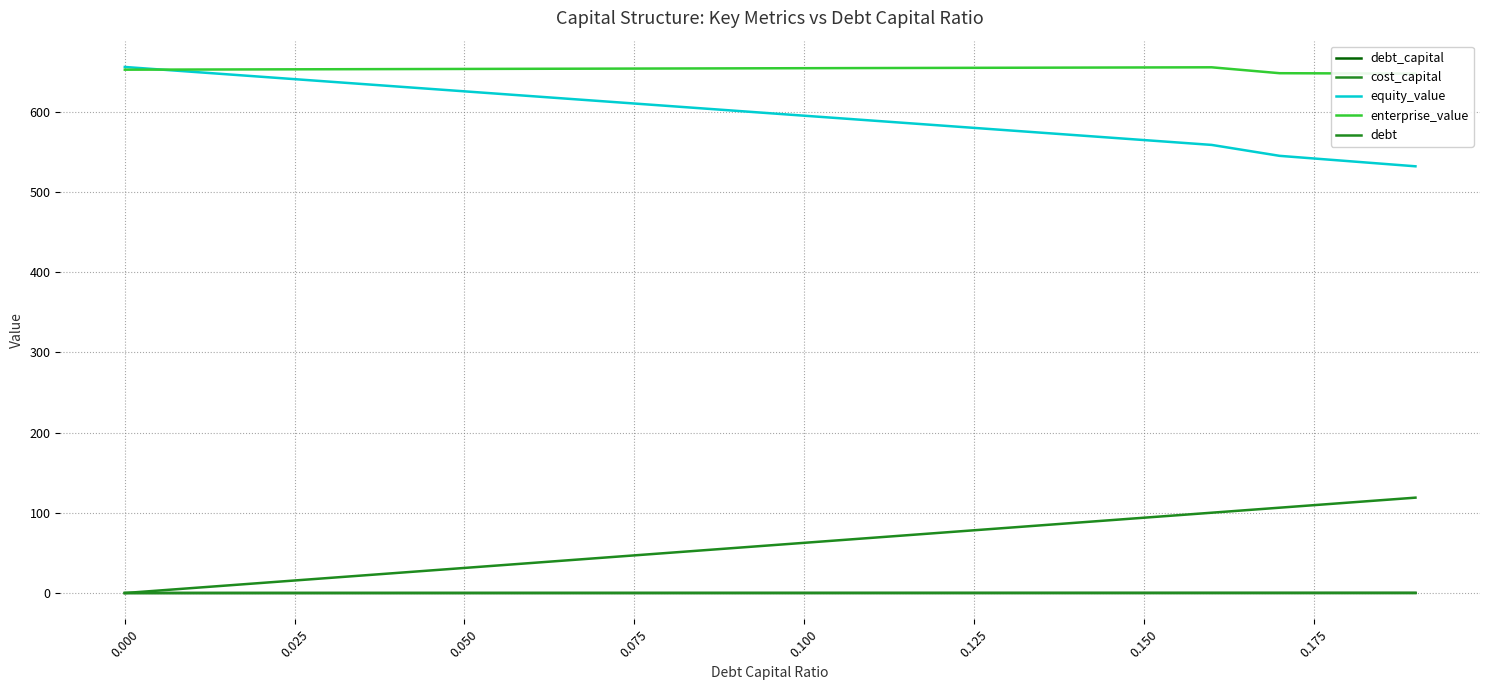

Is the value of debt at 10 greater than the value of debt_capital at 0.175?

Yes